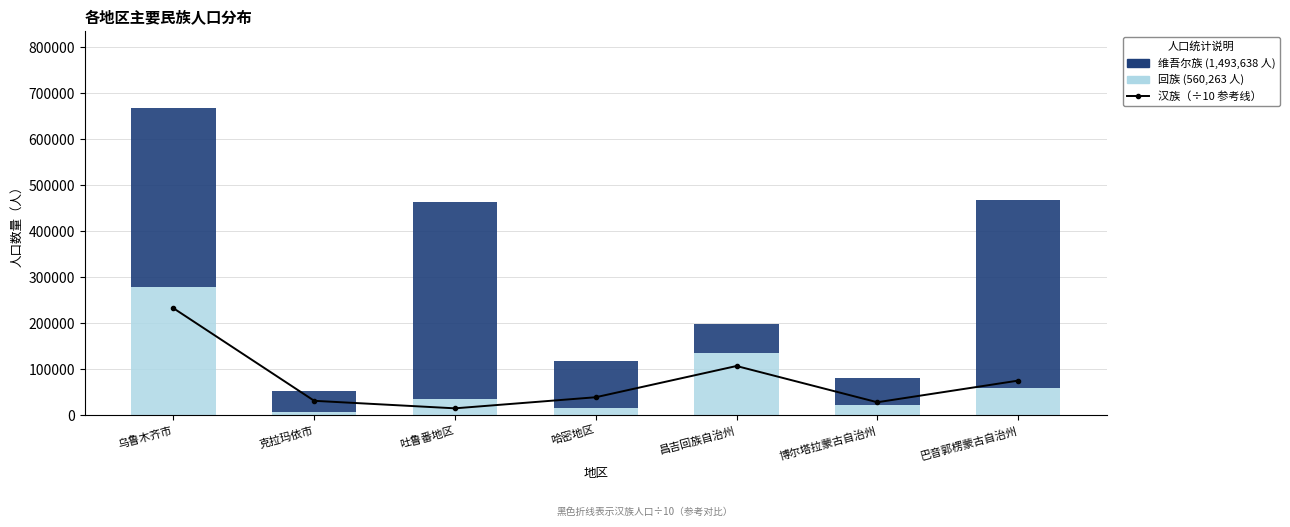

Reading left to right, transcribe all the data shown in this chart.

汉族（÷10）: 233165.4	31926.5	15586.3	39695.5	107585.2	28822.0	75798.3
回族: 280186.0	8238.0	35078.0	17117.0	136013.0	23180.0	60451.0
维吾尔族: 387878.0	44866.0	429527.0	101713.0	63606.0	59106.0	406942.0